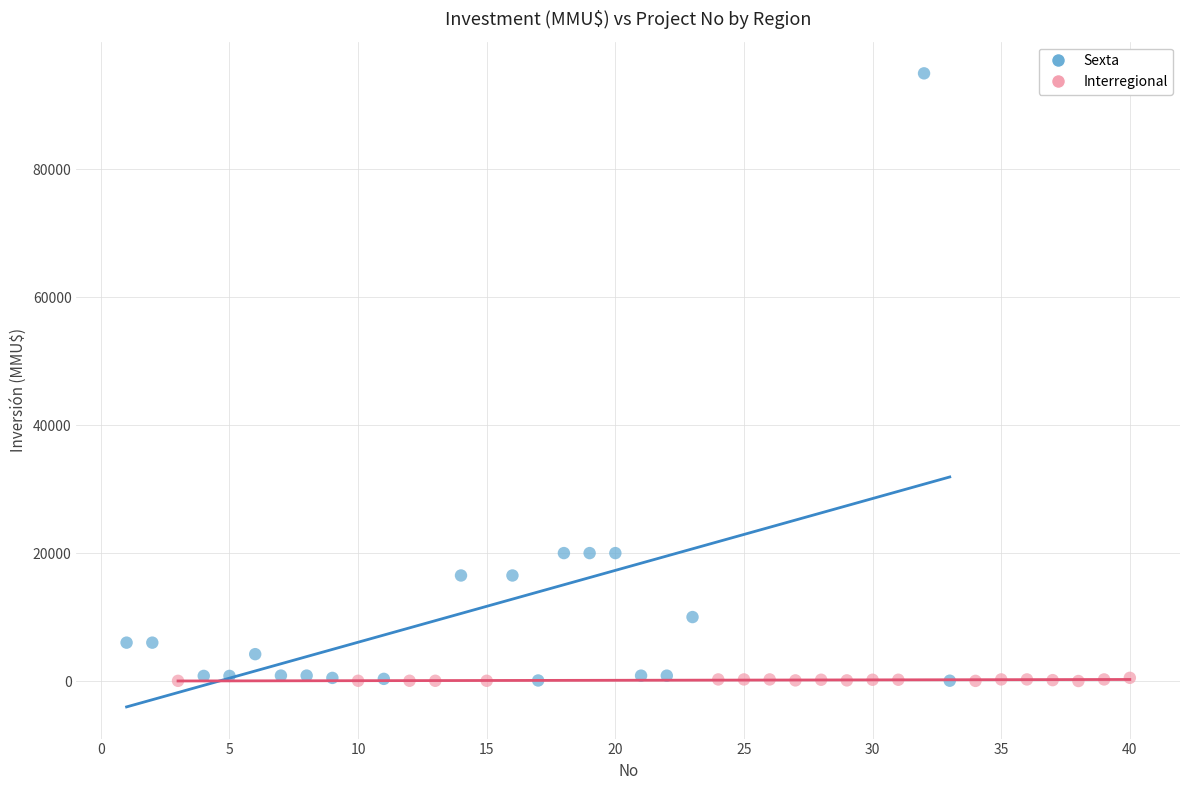

Which series has the largest Y range (max minus min)?

Sexta